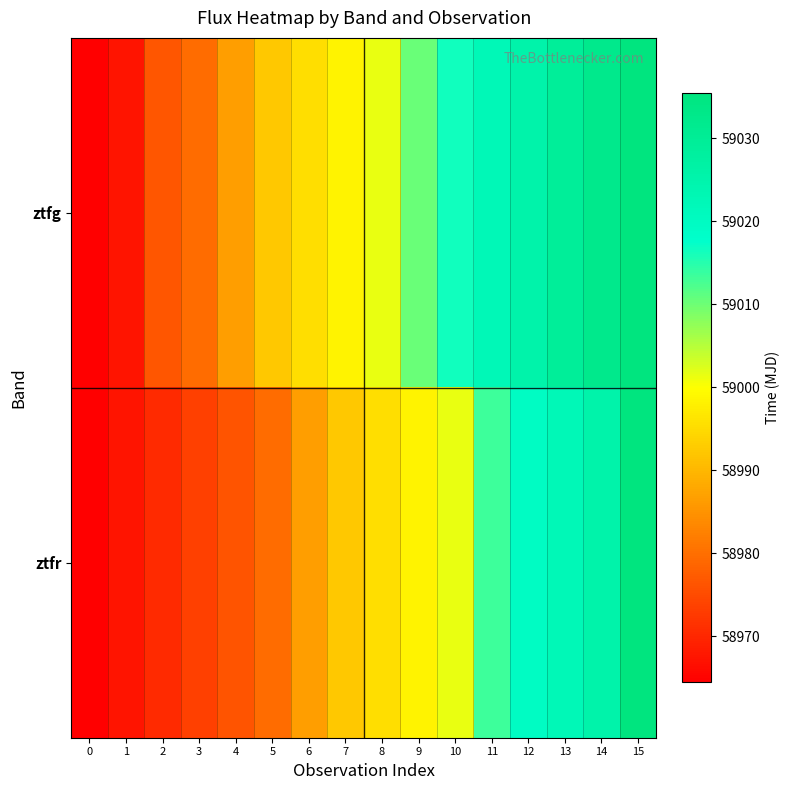

Which label corresponds to the largest value in the chart?

15